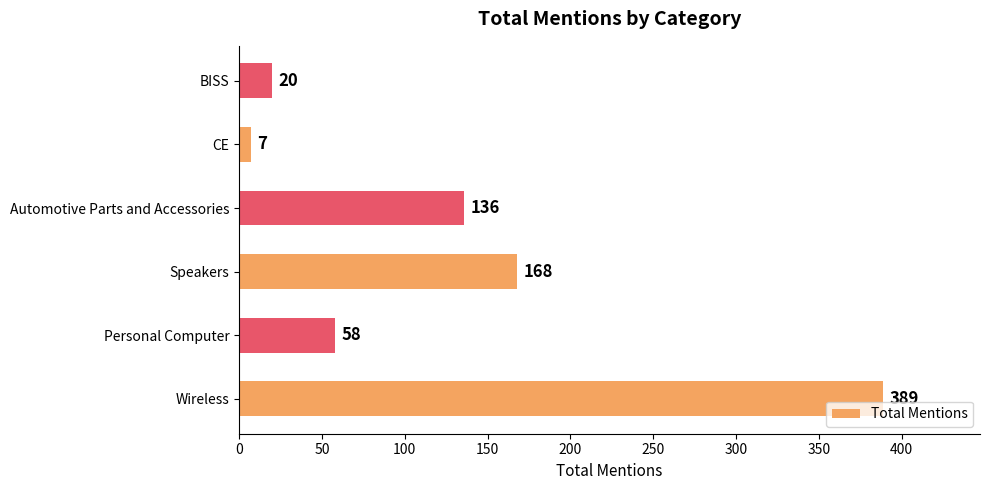

What is the difference between the maximum and minimum values?

382